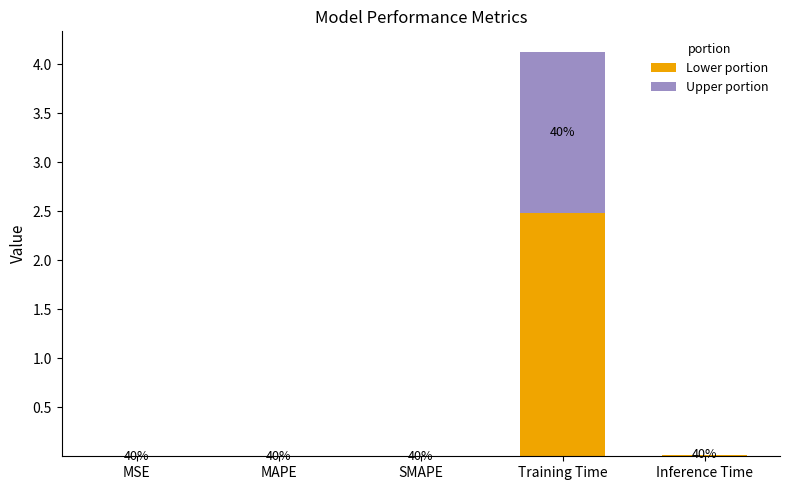

What are all the series names shown in the legend?

Lower portion, Upper portion